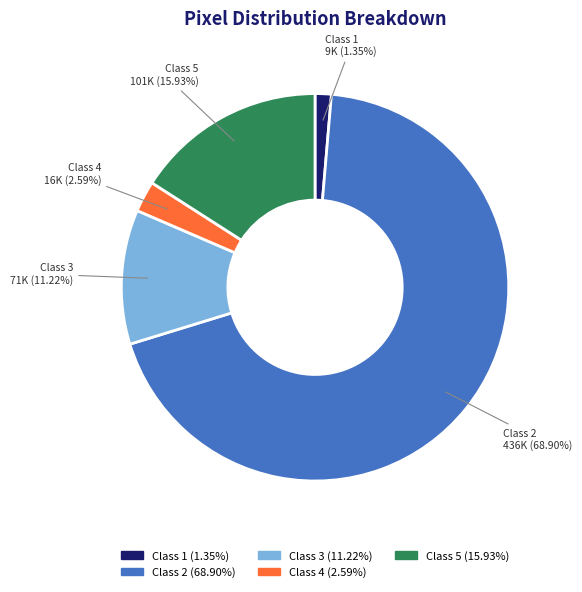

To the nearest percent, what percentage of the pie is Class 3?

11%